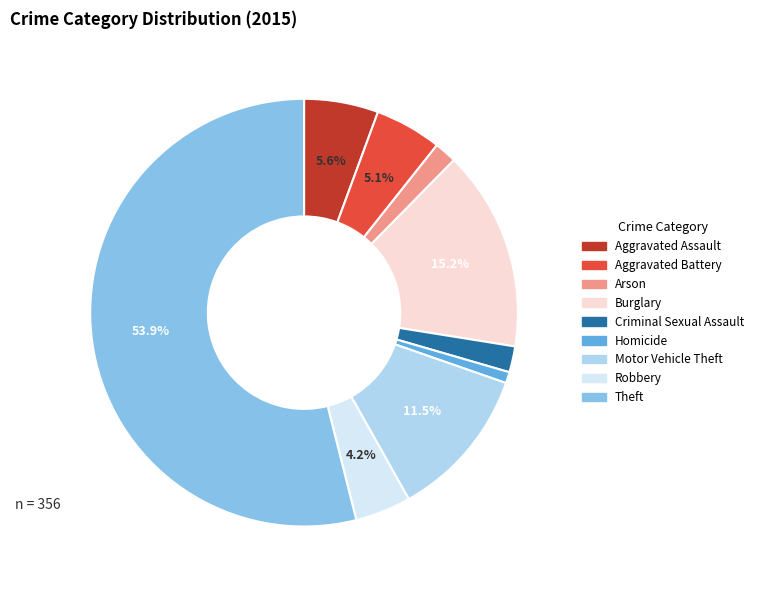

How much of the chart is everything except Aggravated Battery?

94.9%